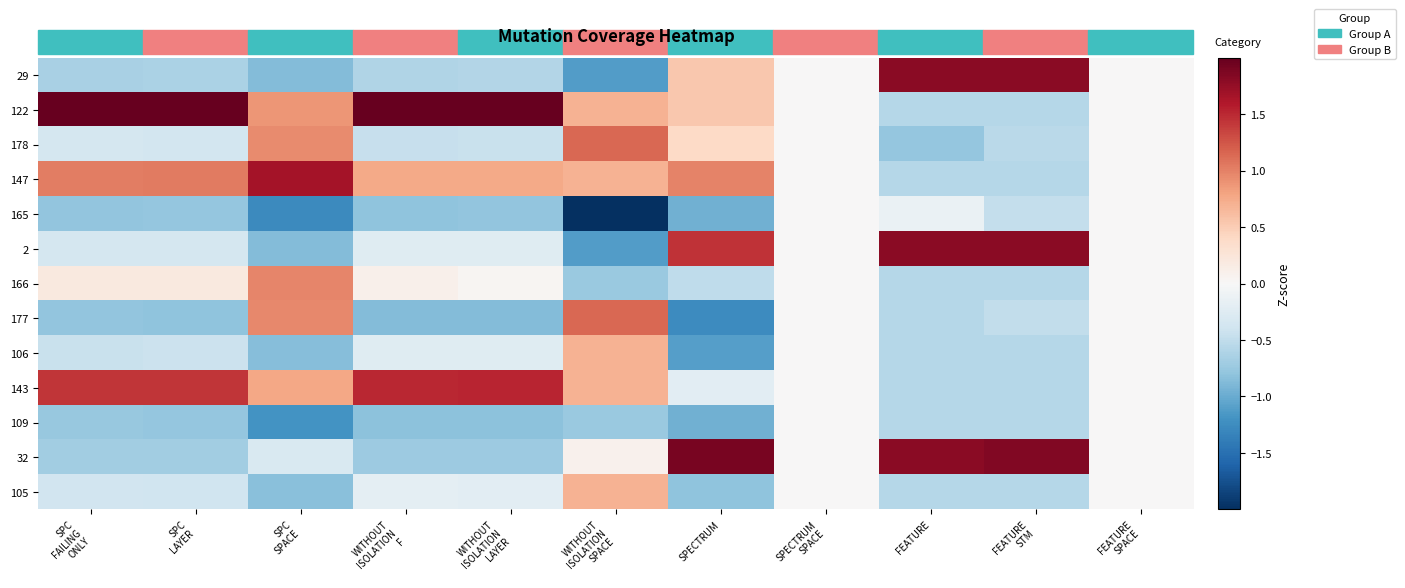

At SPC SPACE, list the series in order from smallest to largest.

165, 109, 29, 2, 106, 105, 32, 143, 122, 178, 177, 166, 147